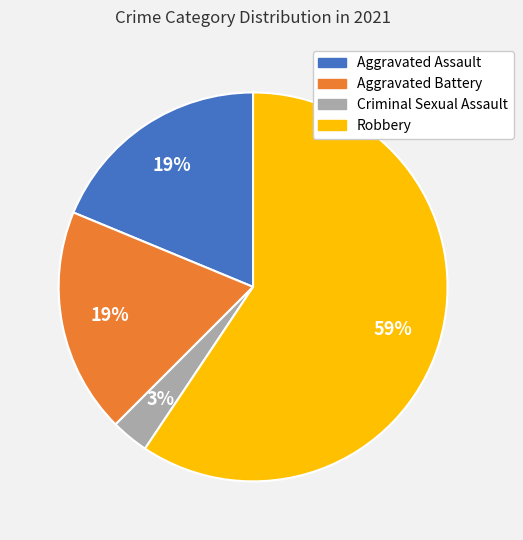

True or false: Robbery accounts for 59% of the total.

True